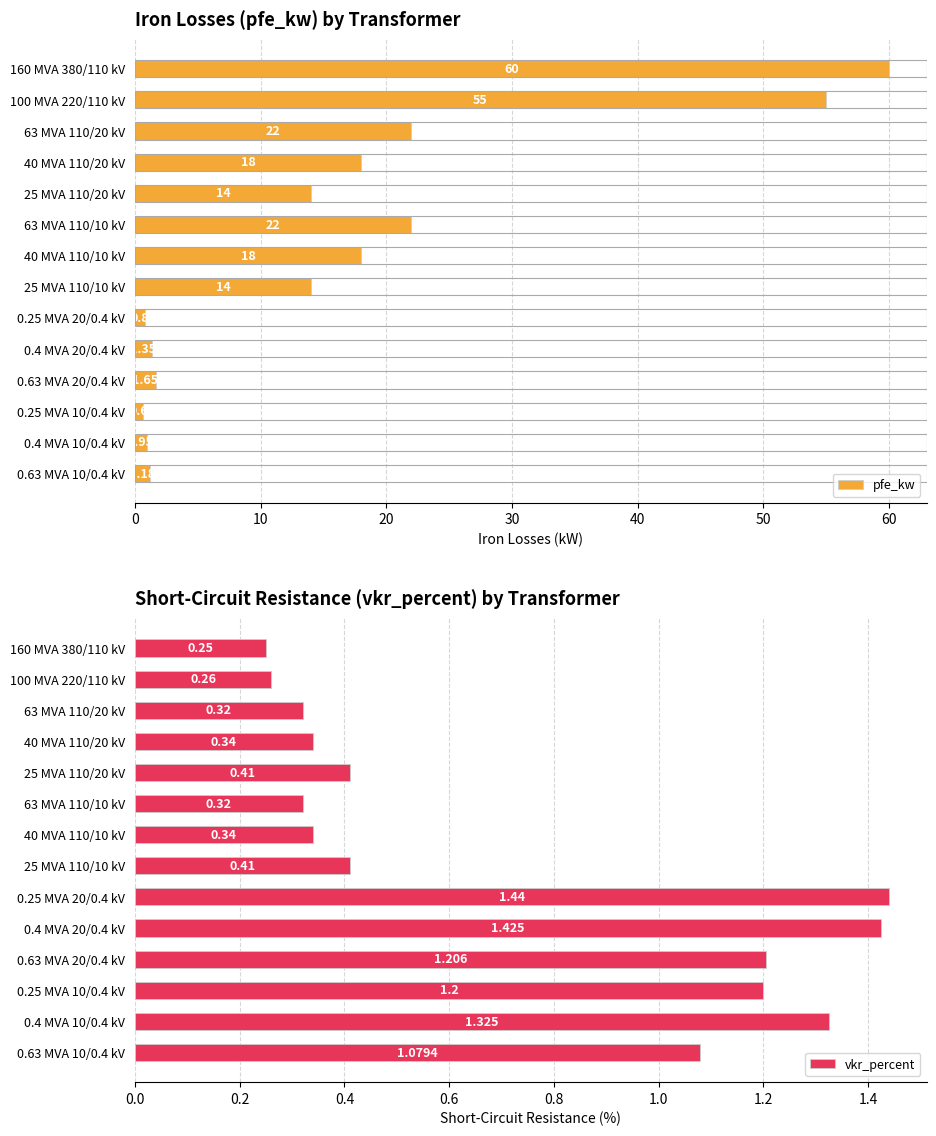

How many groups of bars are there?

14